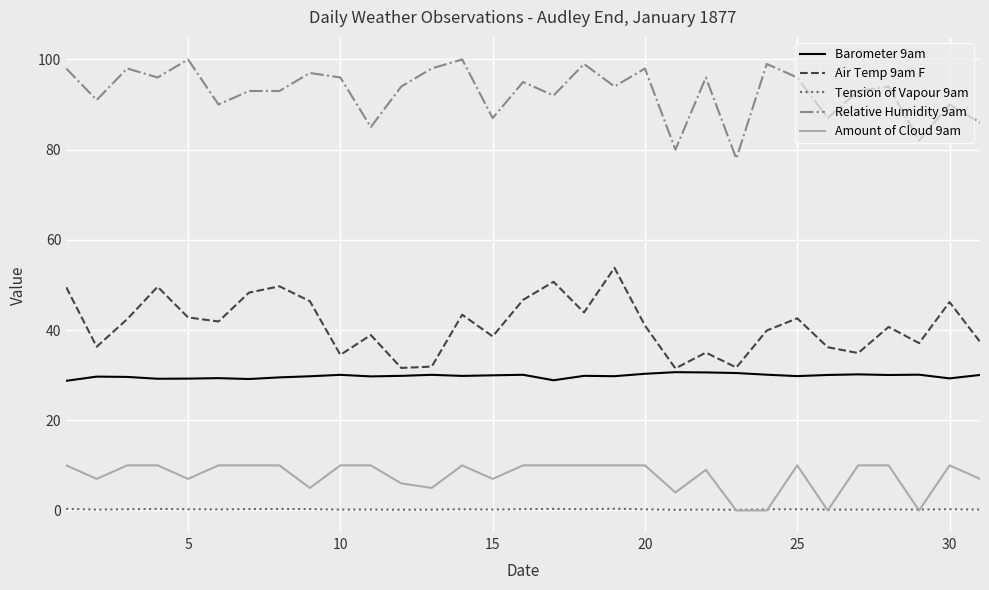

What is the average value of the Barometer 9am series?

29.8